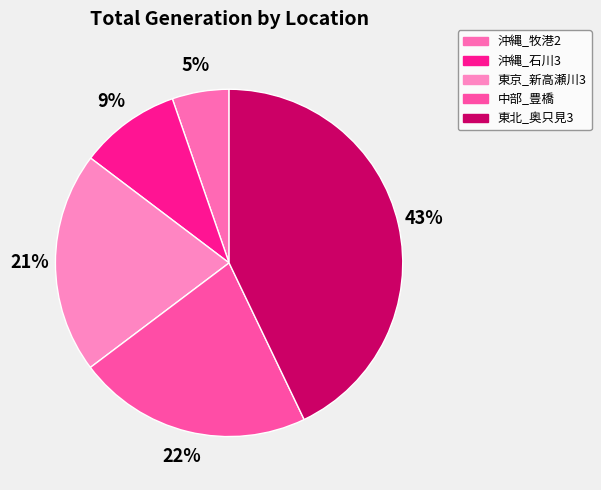

What is the smallest slice in the pie chart?

沖縄_牧港2